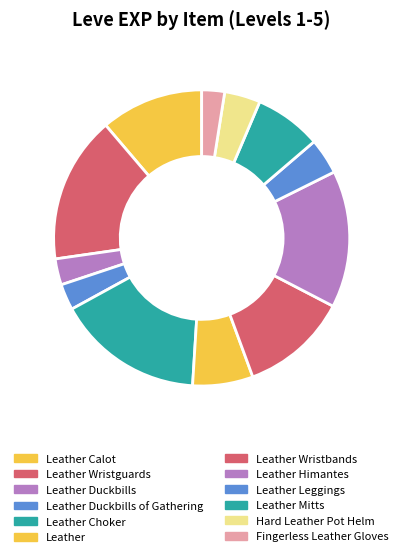

How many slices are in this pie chart?

12